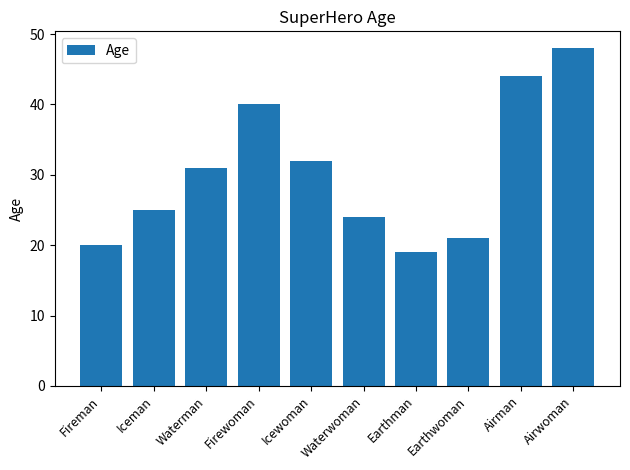

Are the bars grouped side by side (vs. stacked)?

No